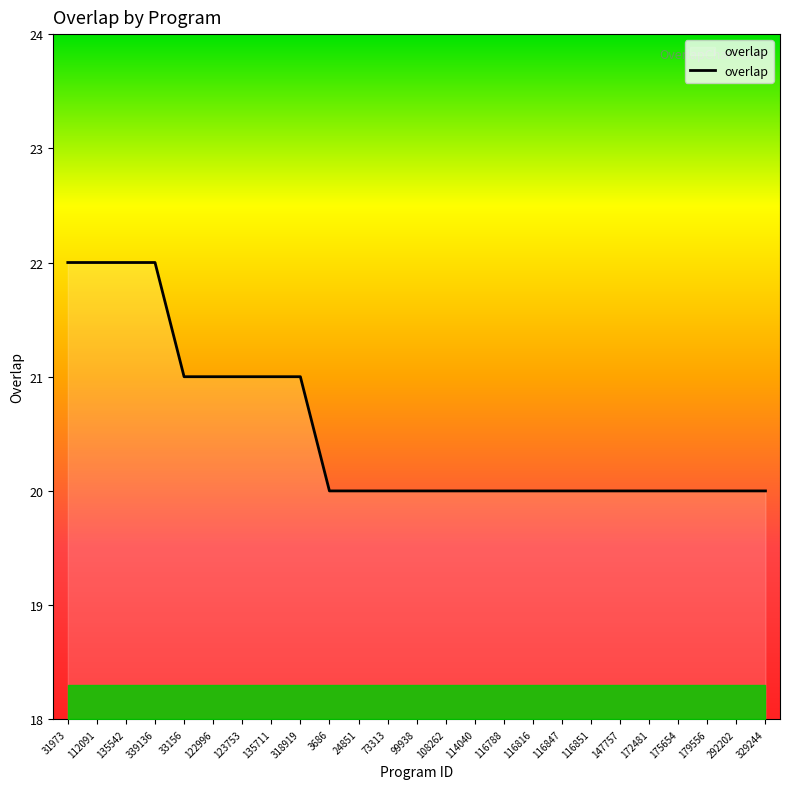

Reading left to right, list all the values displayed in this chart.

31973=22	112091=22	135542=22	339136=22	33156=21	122996=21	123753=21	135711=21	318919=21	3686=20	24851=20	73313=20	99938=20	108262=20	114040=20	116788=20	116816=20	116847=20	116851=20	147757=20	172481=20	175654=20	179556=20	292202=20	329244=20